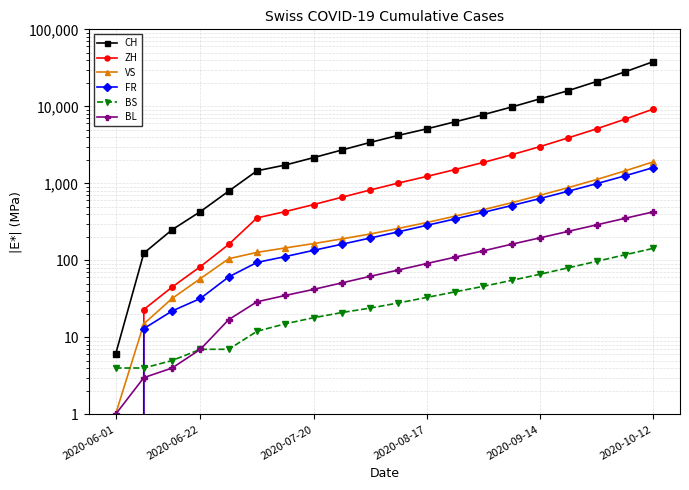

True or false: BL and CH intersect in this chart.

False